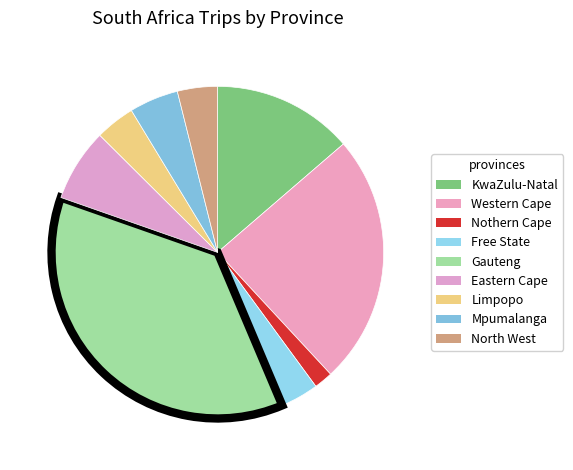

What percentage do North West and Free State together represent?

7.6%